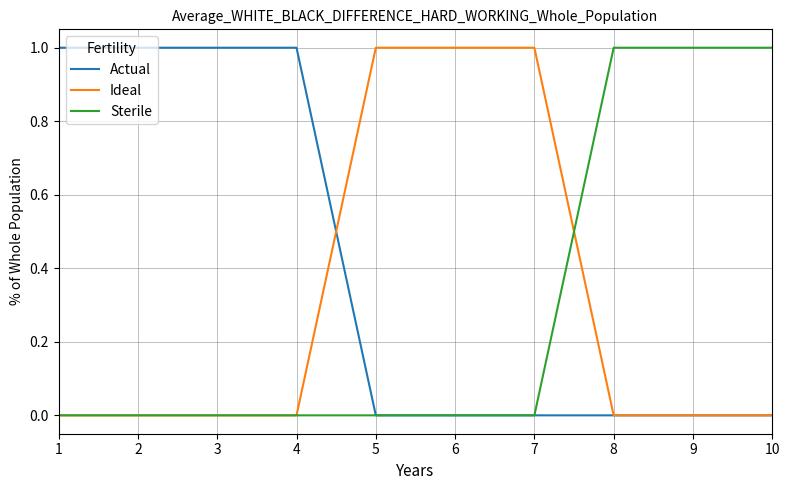

The Sterile series shows 1 at 8. True or false?

True